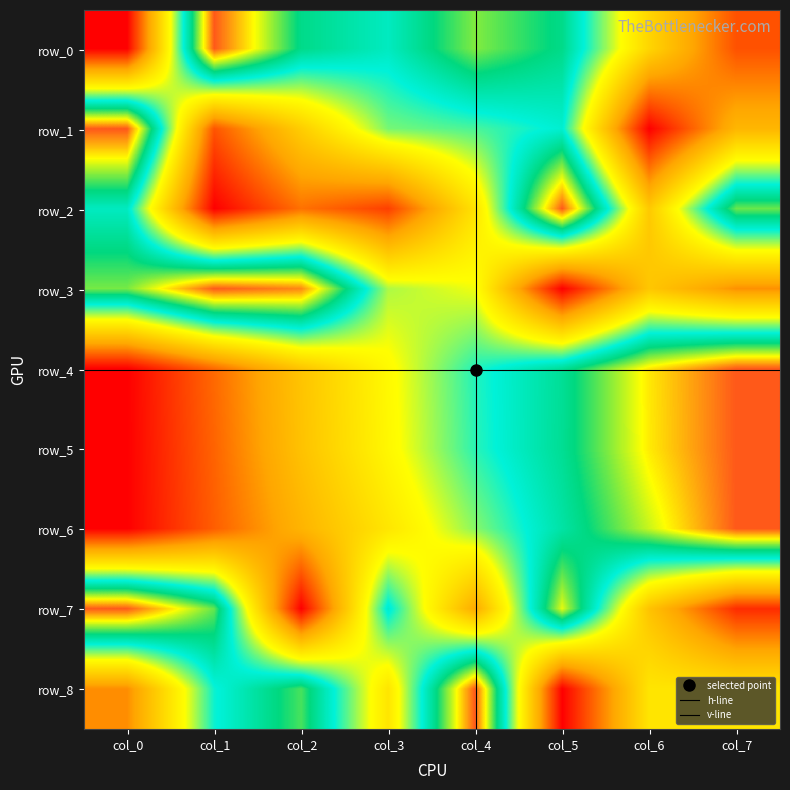

The value of row_3 at col_0 is 1.2. True or false?

False